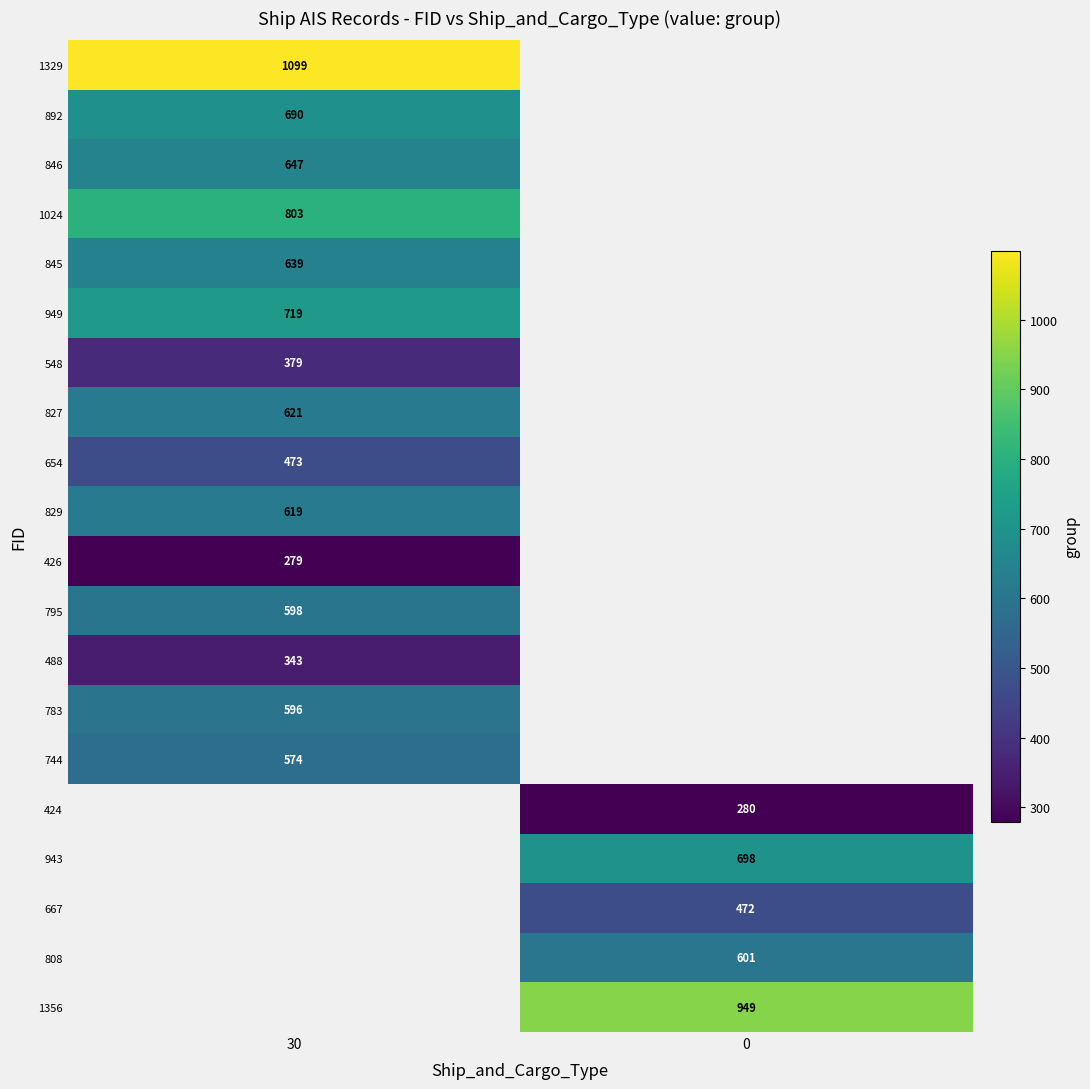

At how many categories does at least one series exceed 763?

2